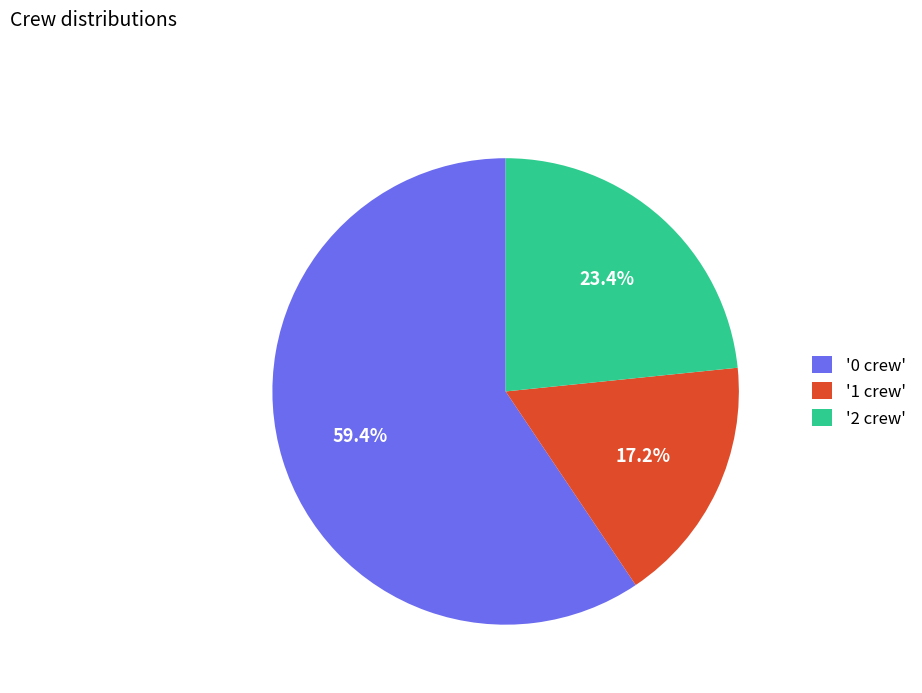

What is the ratio of the value at '0 crew' to the value at '2 crew'?

2.5